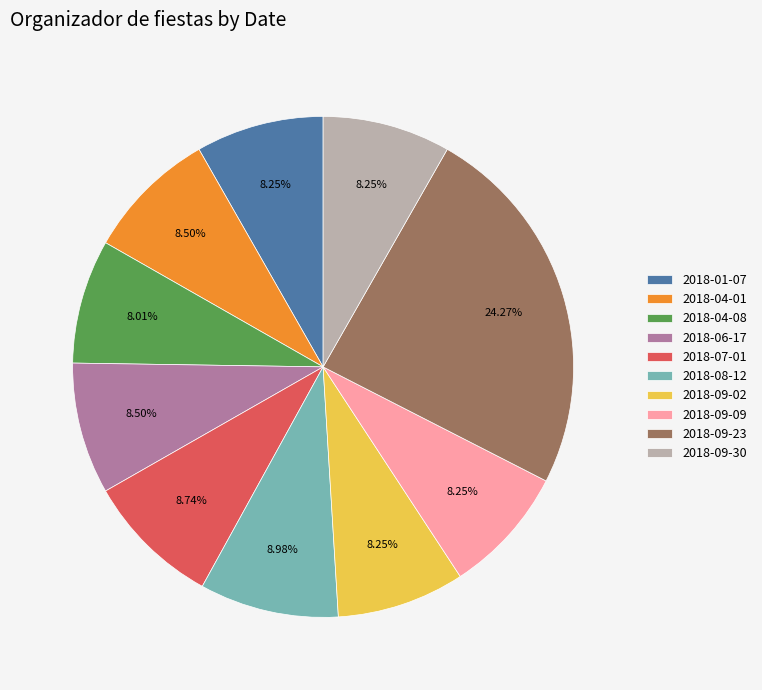

Do 2018-09-02 and 2018-06-17 together represent more than half of the pie?

No